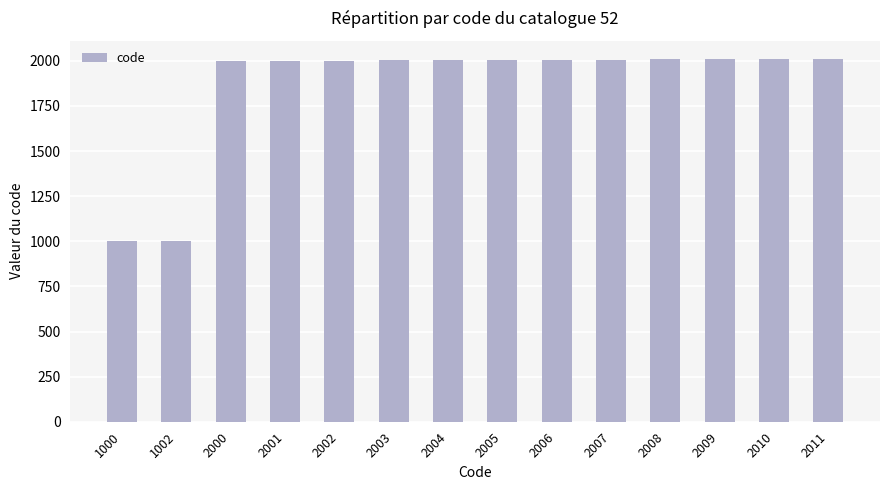

What is the ratio of the value at 2004 to the value at 2000?

1.0